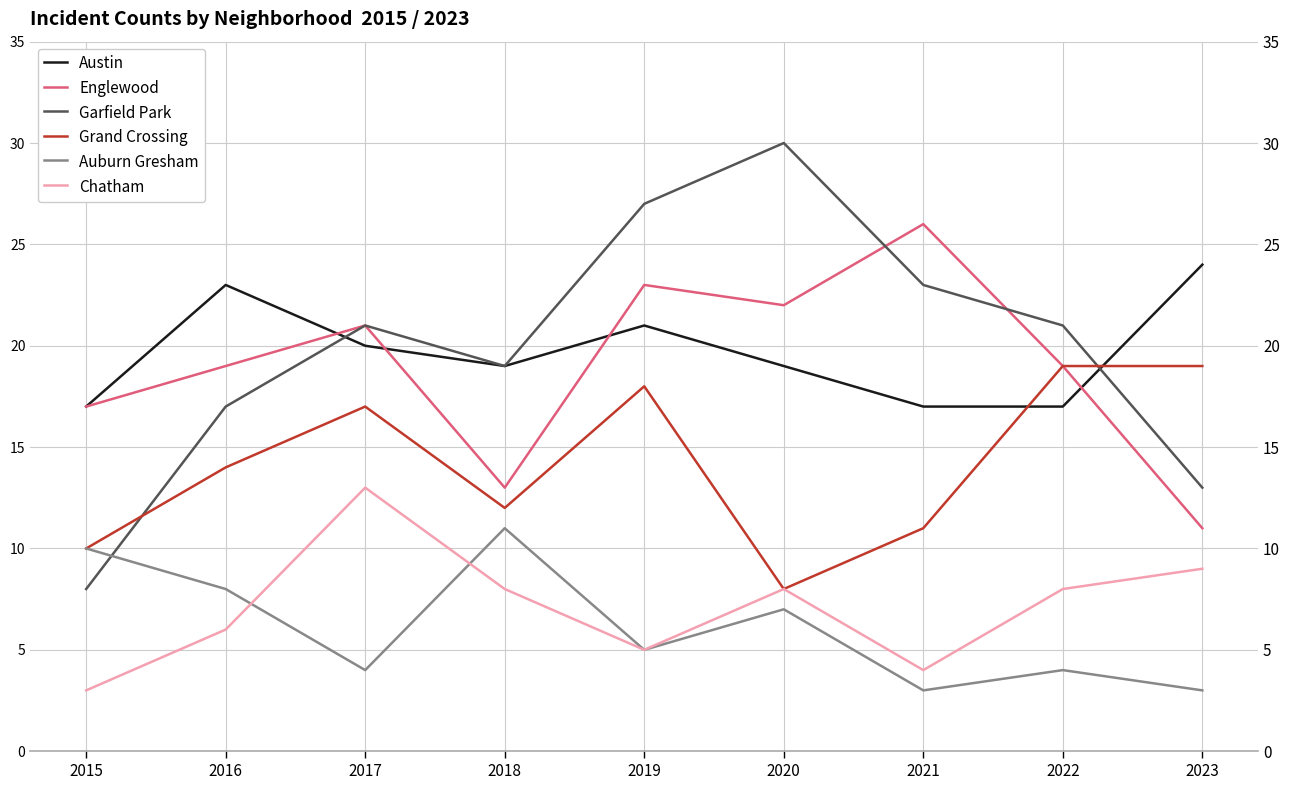

Reading left to right, transcribe all the data shown in this chart.

Austin: 17	23	20	19	21	19	17	17	24
Englewood: 17	19	21	13	23	22	26	19	11
Garfield Park: 8	17	21	19	27	30	23	21	13
Grand Crossing: 10	14	17	12	18	8	11	19	19
Auburn Gresham: 10	8	4	11	5	7	3	4	3
Chatham: 3	6	13	8	5	8	4	8	9